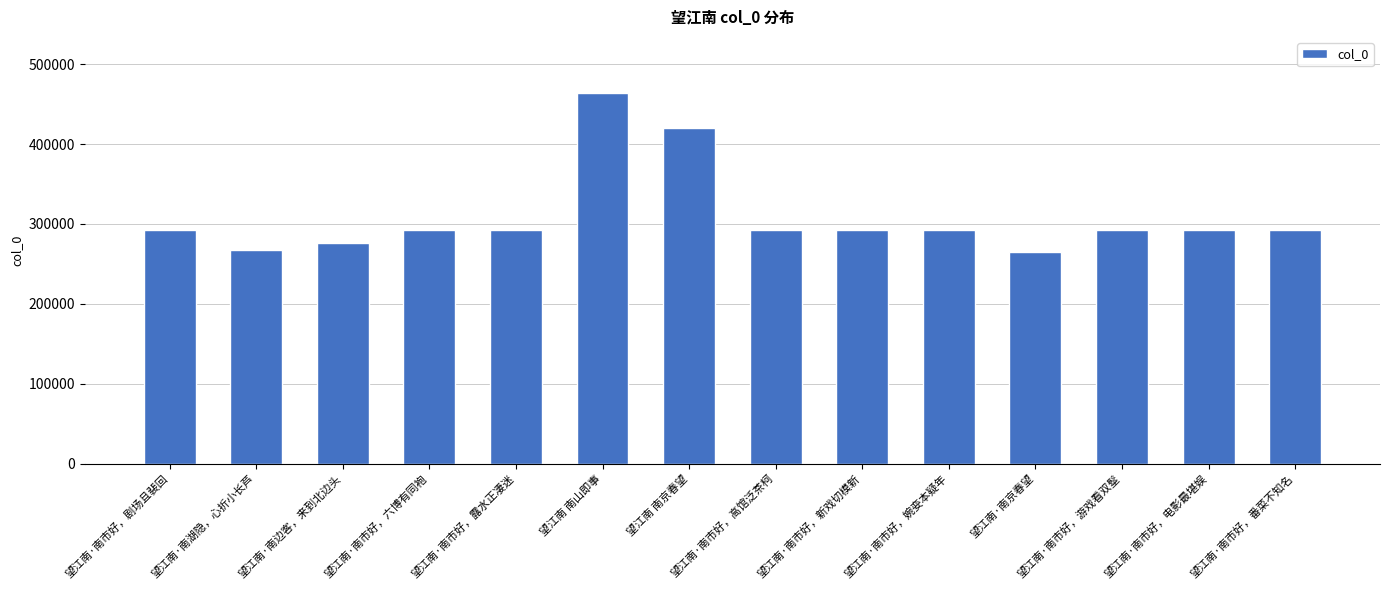

What is the greatest value displayed?

464513